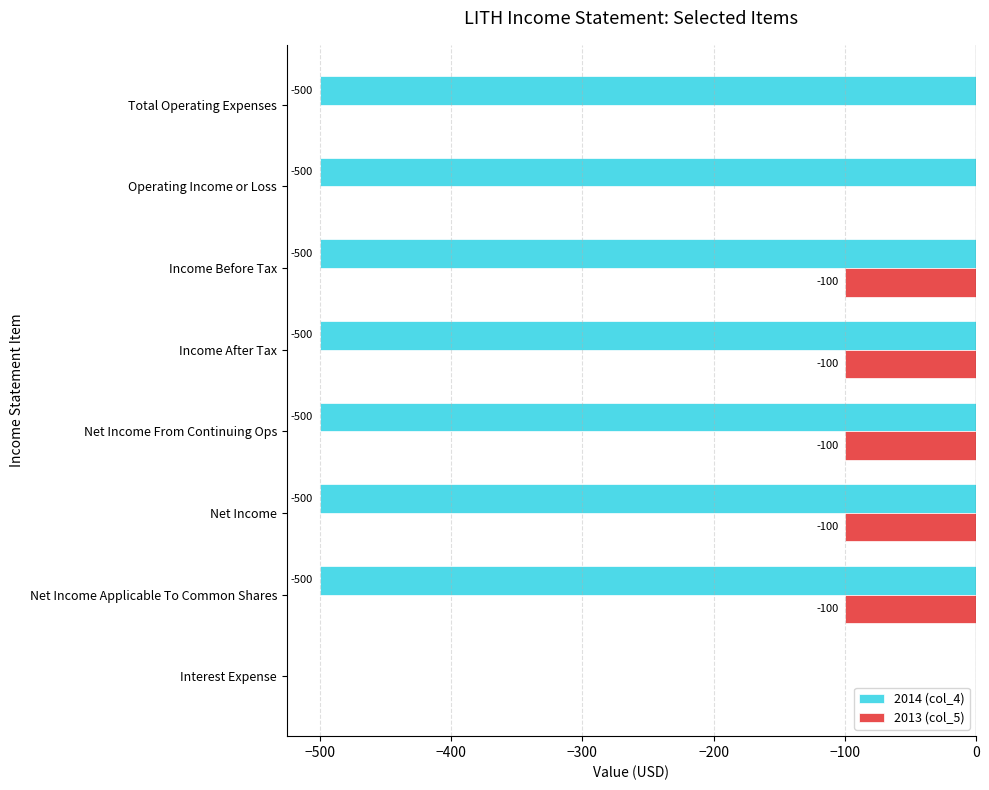

The value of 2013 (col_5) at Net Income is -34. True or false?

False